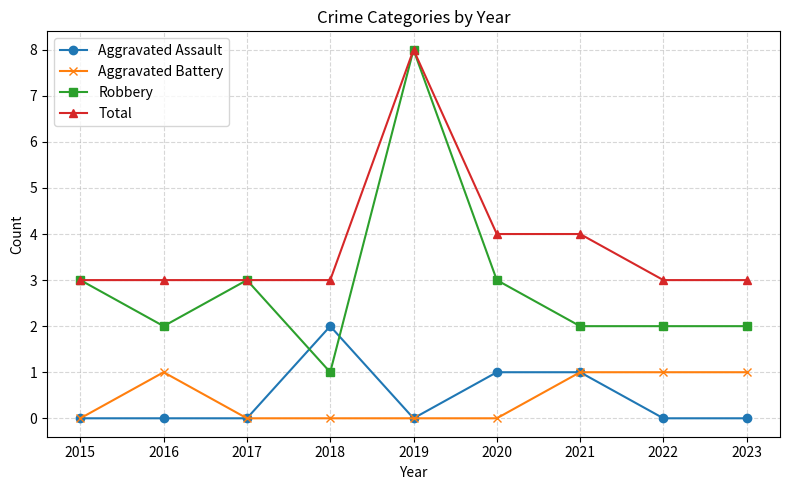

True or false: Robbery and Aggravated Battery cross at least once.

False